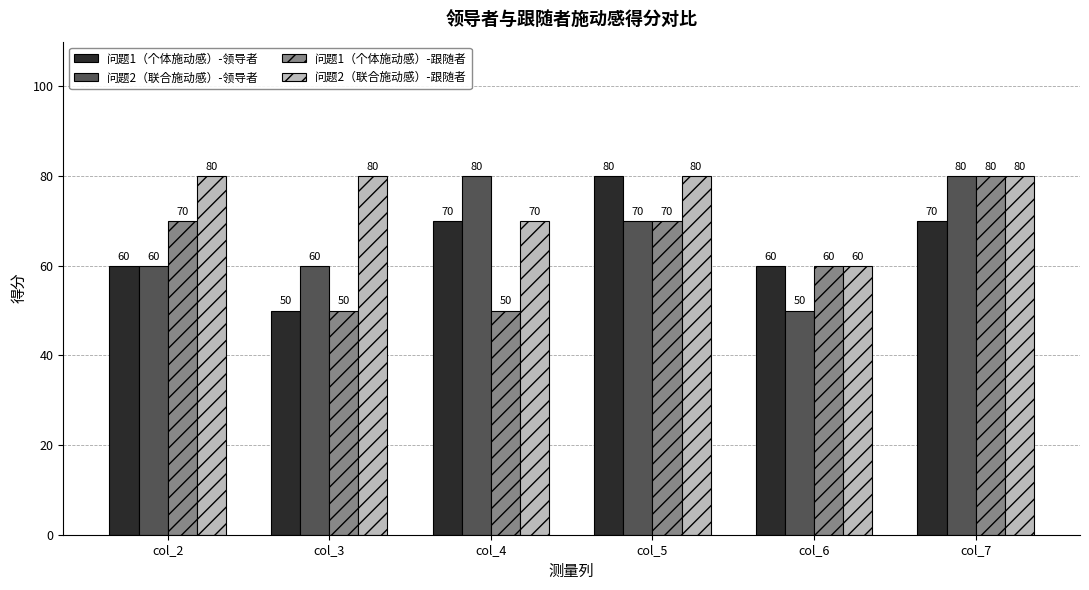

What is the difference between the 问题1（个体施动感）-跟随者 values at col_2 and col_7?

10